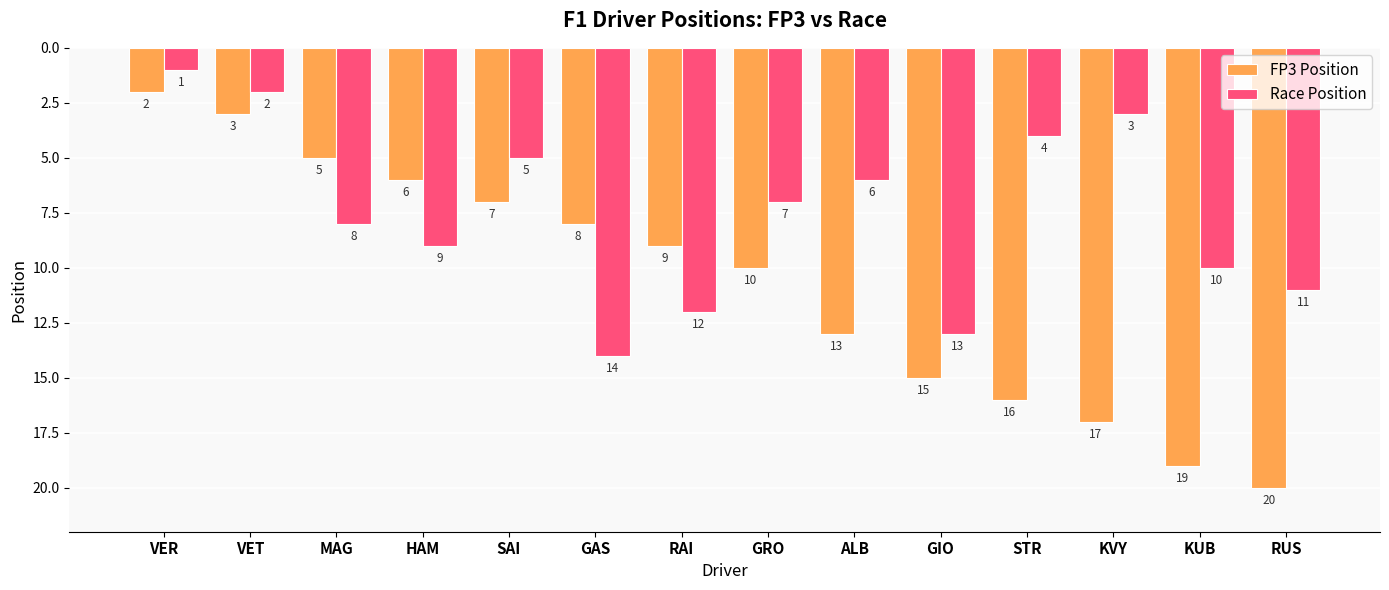

What is the maximum value shown in the chart?

20